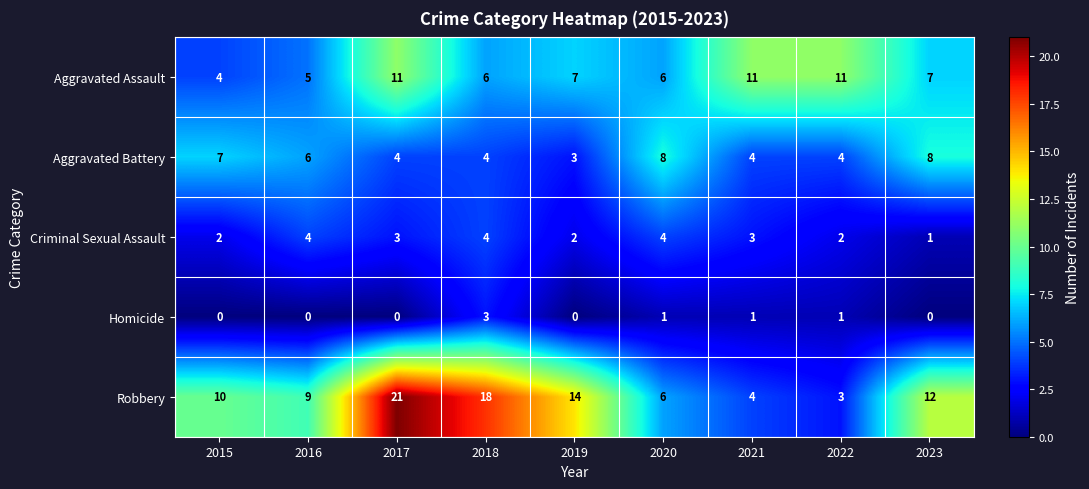

The value of Aggravated Battery at 2021 is 6. True or false?

False